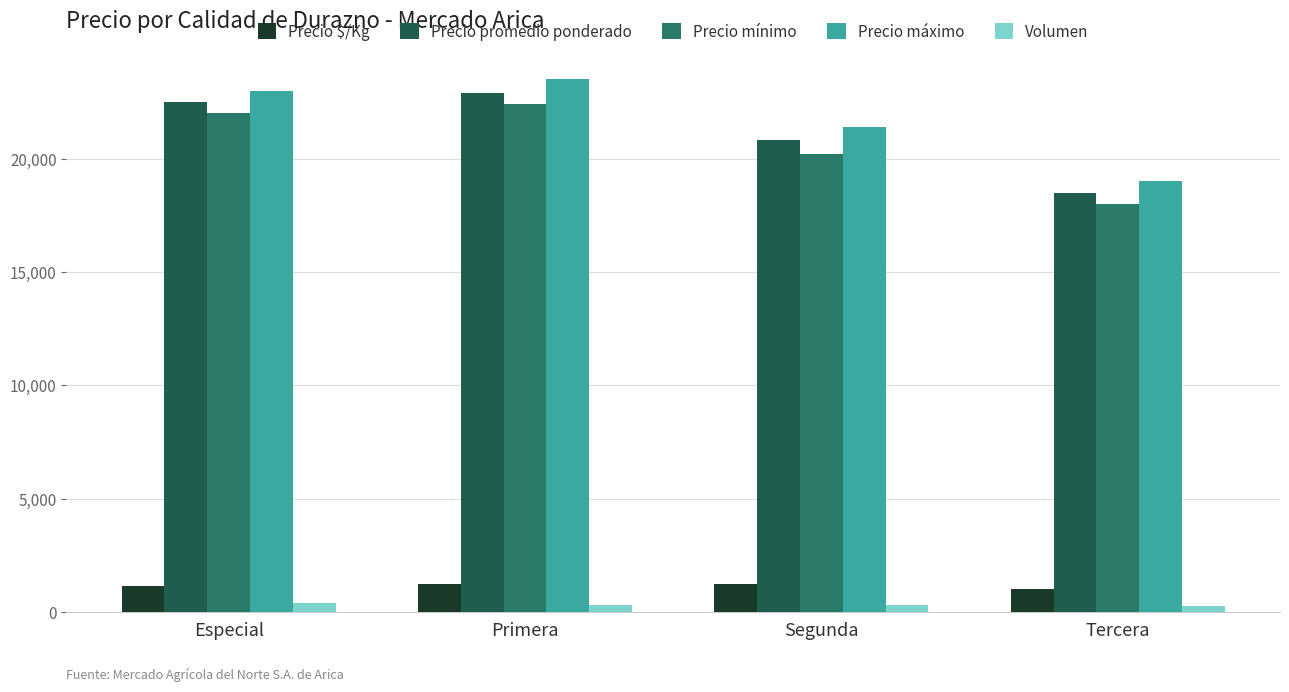

Which series changed the most between Especial and Segunda?

Precio mínimo